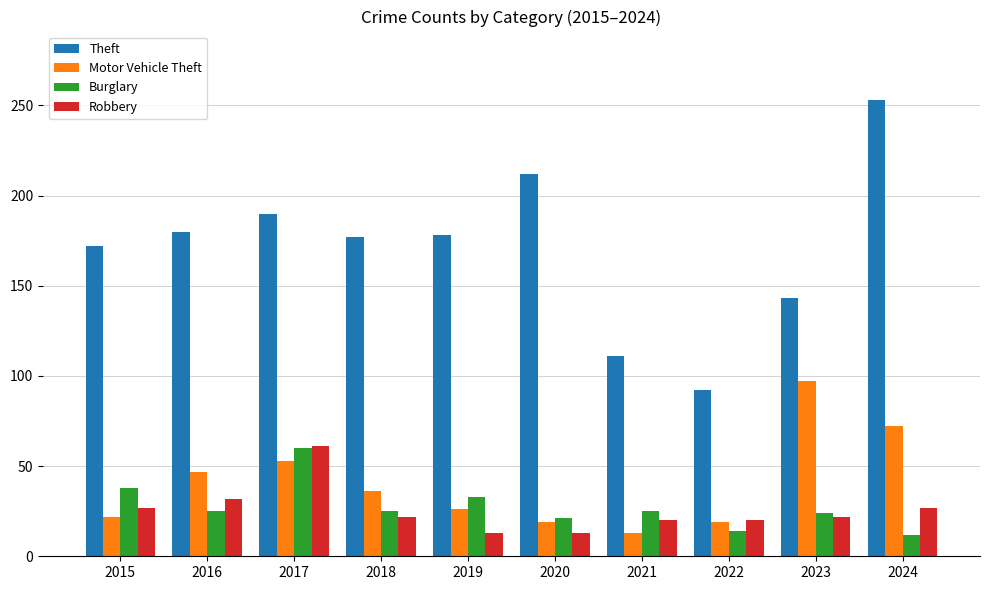

The Motor Vehicle Theft series shows 31 at 2024. True or false?

False